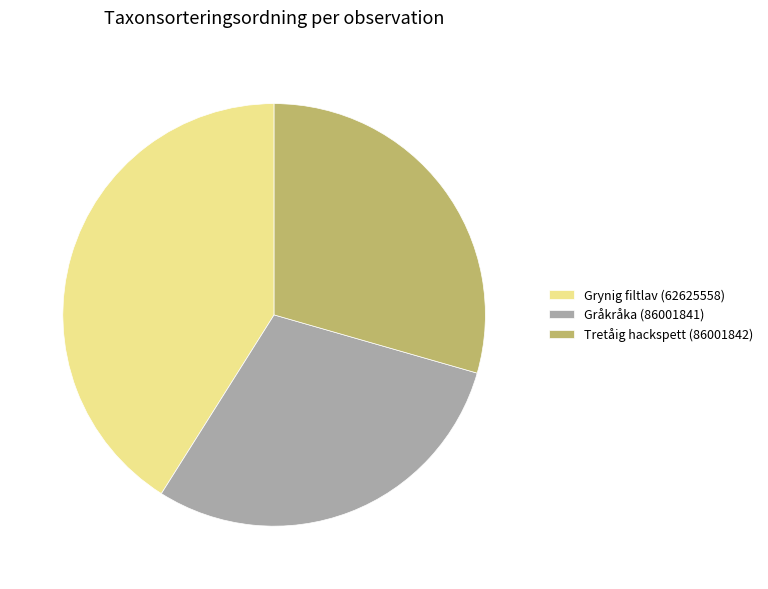

Is Grynig filtlav (62625558) the majority of the pie?

No